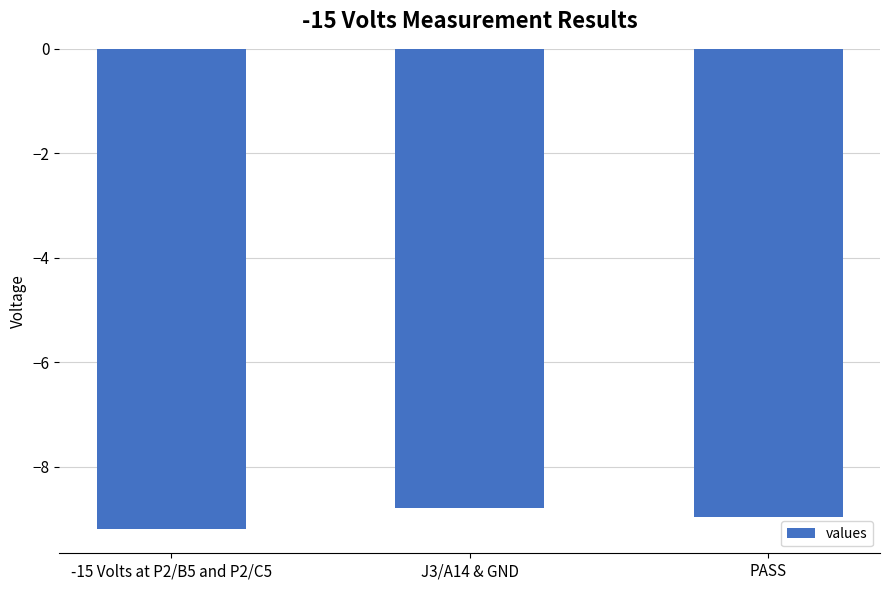

What is the change in value from -15 Volts at P2/B5 and P2/C5 to J3/A14 & GND?

+0.4